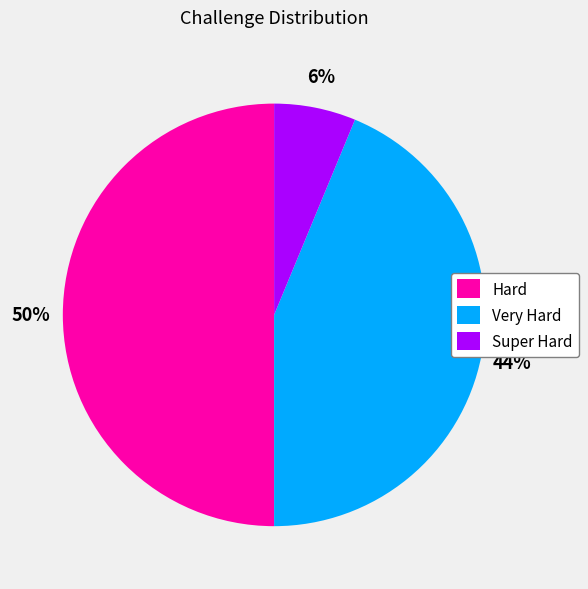

Which slice is the largest?

Hard